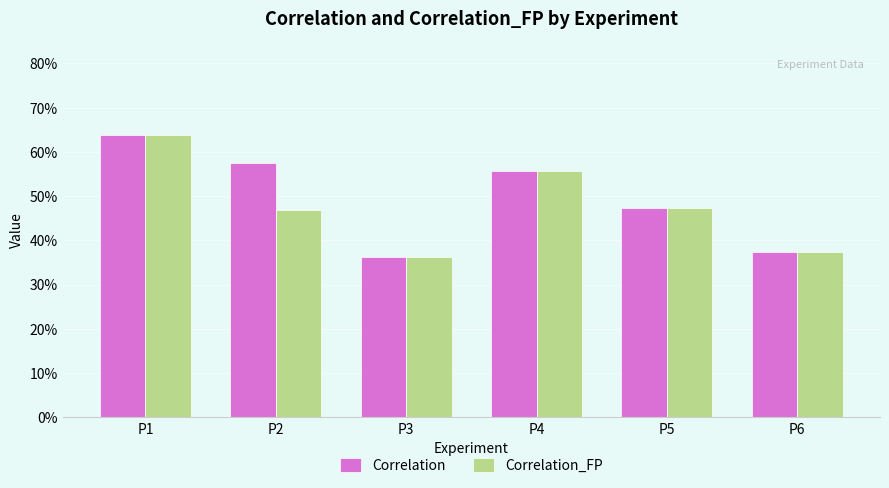

At which category is the sum across all series the highest?

P1